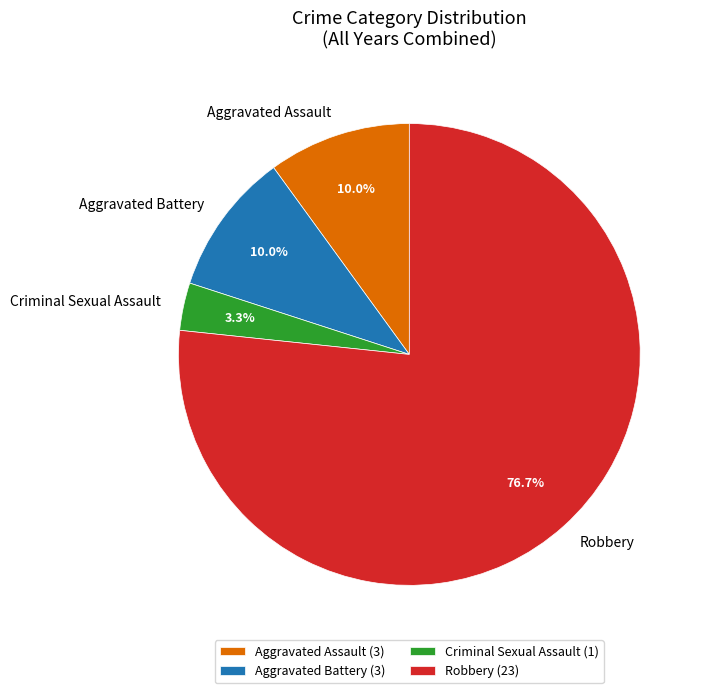

What percentage is the Aggravated Assault slice, to the nearest percent?

10%